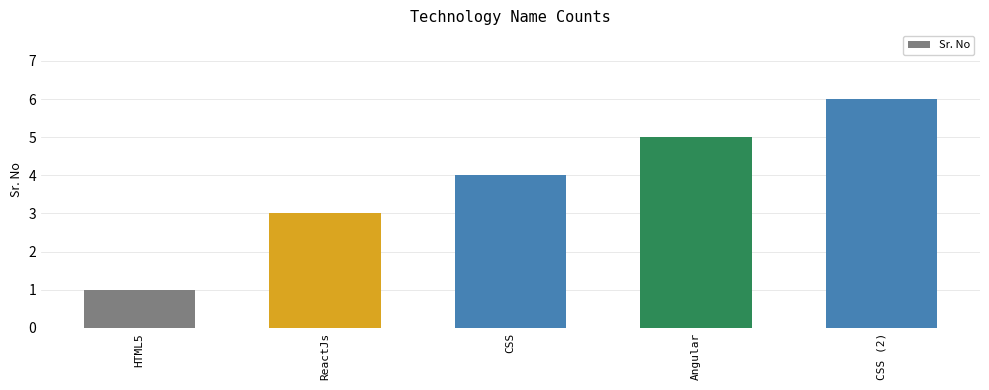

How many categories are shown in the chart?

5